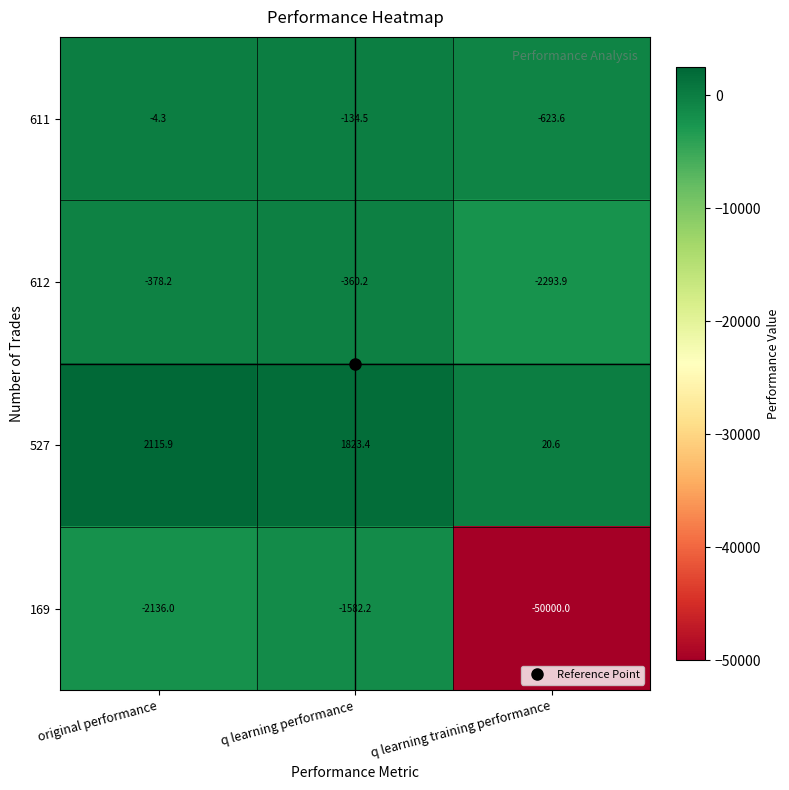

What is the sum of all 611 values?

-762.4